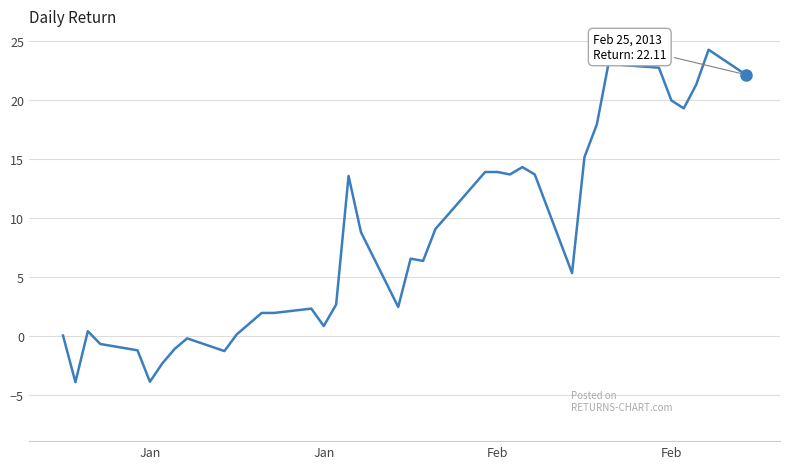

What is the smallest value displayed?

-3.9